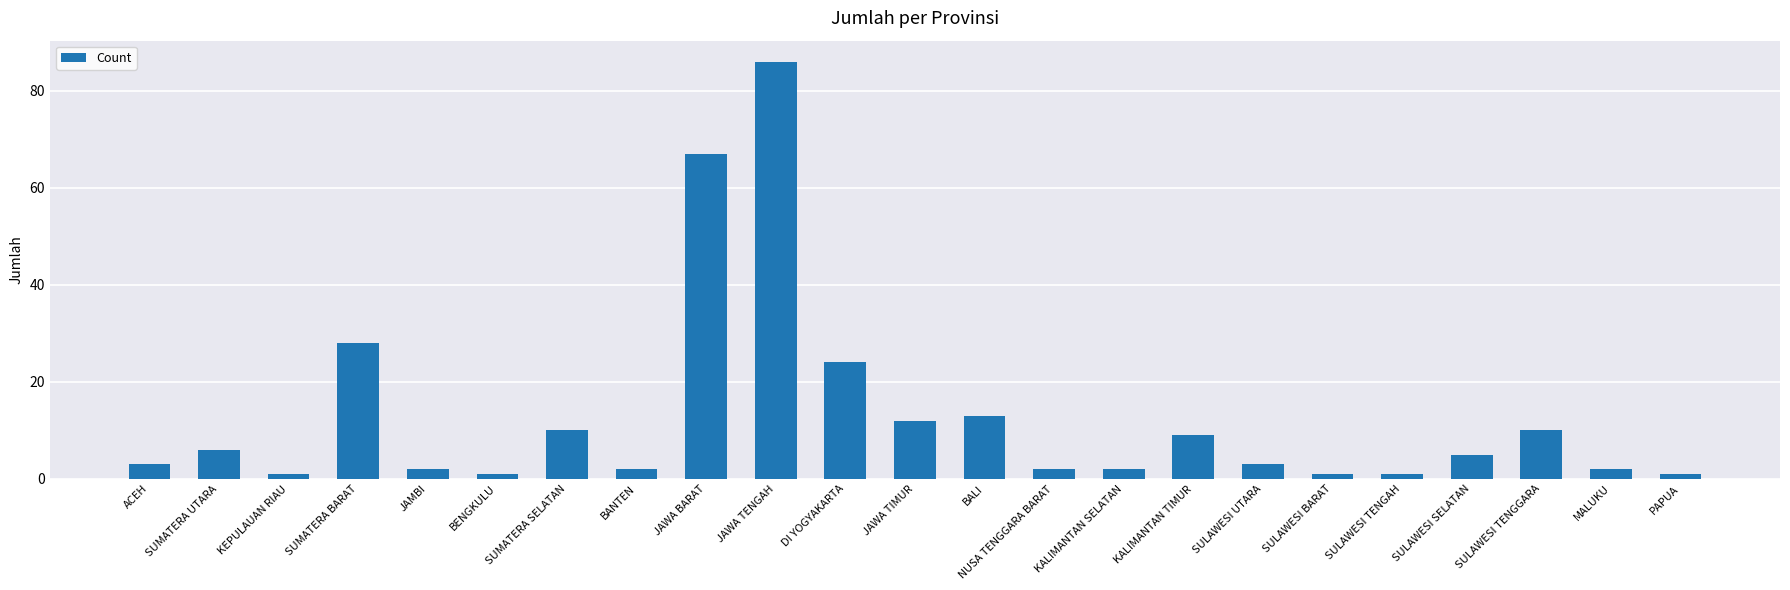

What is the value of the 14th bar from the left?

2